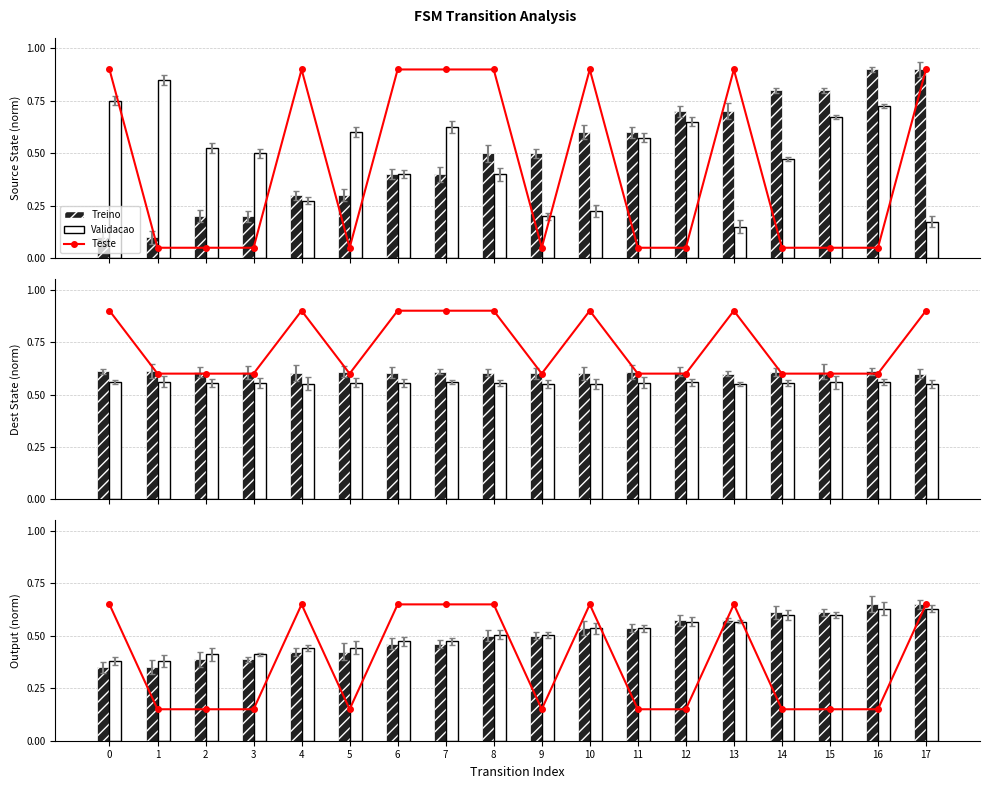

Reading left to right, transcribe all the data shown in this chart.

Teste: 0=0.7	1=0.1	2=0.1	3=0.1	4=0.7	5=0.1	6=0.7	7=0.7	8=0.7	9=0.1	10=0.7	11=0.1	12=0.1	13=0.7	14=0.1	15=0.1	16=0.1	17=0.7
Treino: 0=0.3	1=0.3	2=0.4	3=0.4	4=0.4	5=0.4	6=0.5	7=0.5	8=0.5	9=0.5	10=0.5	11=0.5	12=0.6	13=0.6	14=0.6	15=0.6	16=0.6	17=0.6
Validacao: 0=0.4	1=0.4	2=0.4	3=0.4	4=0.4	5=0.4	6=0.5	7=0.5	8=0.5	9=0.5	10=0.5	11=0.5	12=0.6	13=0.6	14=0.6	15=0.6	16=0.6	17=0.6